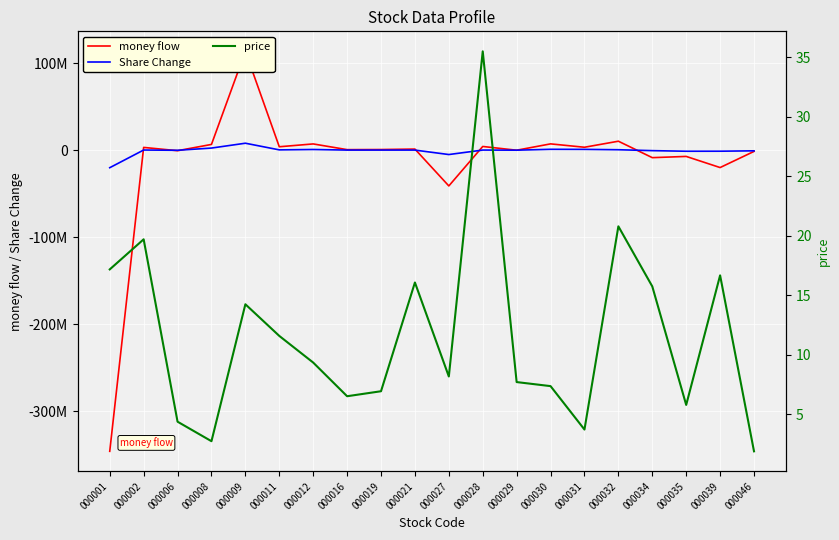

What are all the series names shown in the legend?

money flow, Share Change, price